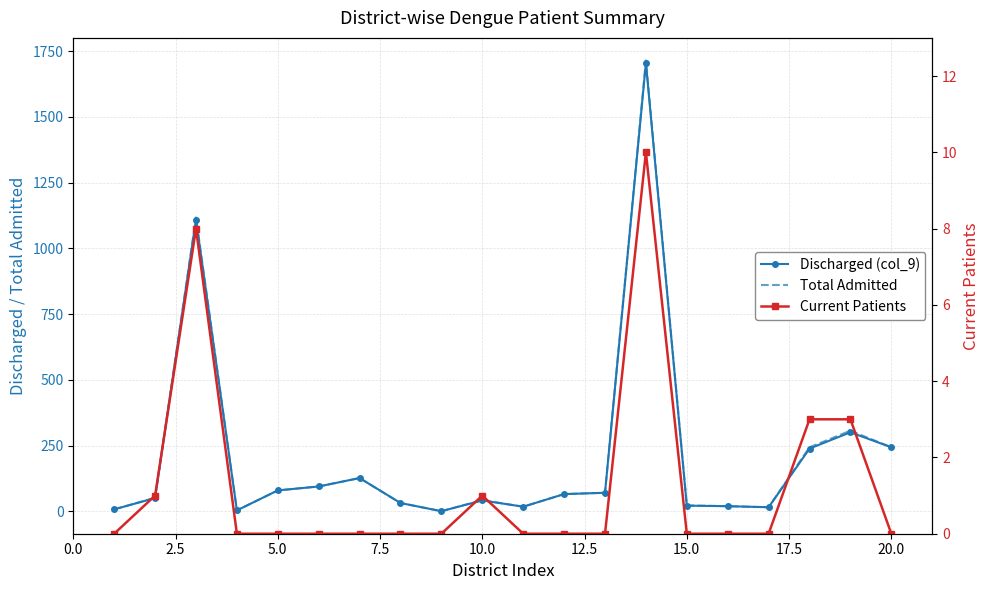

In Total Admitted, how many points are lower than both neighbors (excluding endpoints)?

4